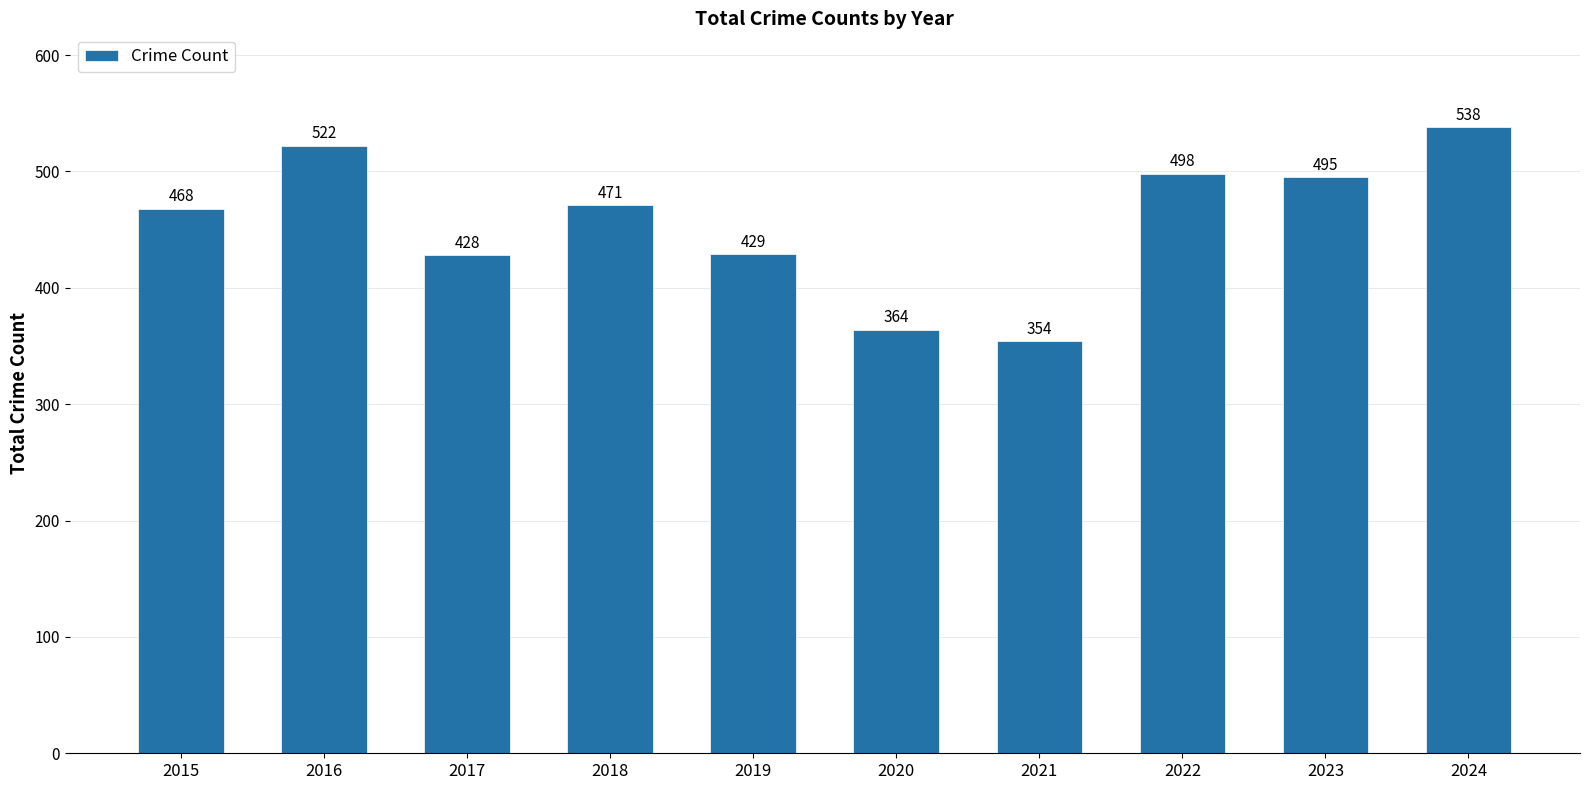

Rank the categories by value from highest to lowest.

2024, 2016, 2022, 2023, 2018, 2015, 2019, 2017, 2020, 2021